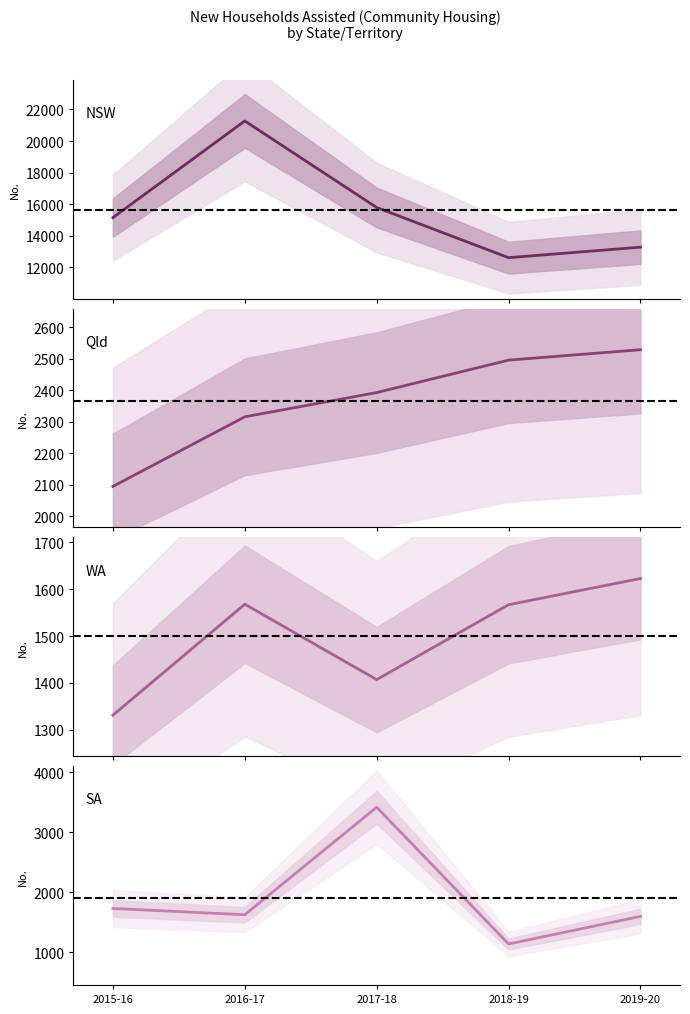

True or false: NSW and WA cross at least once.

False